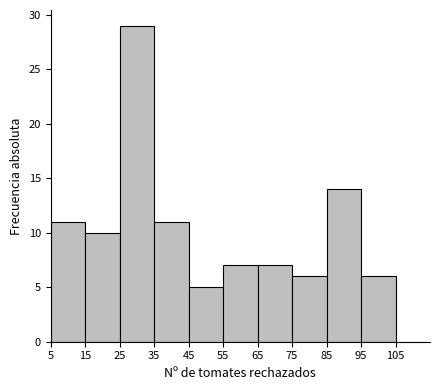

Which range on the x-axis has the tallest bar?

25 to 35